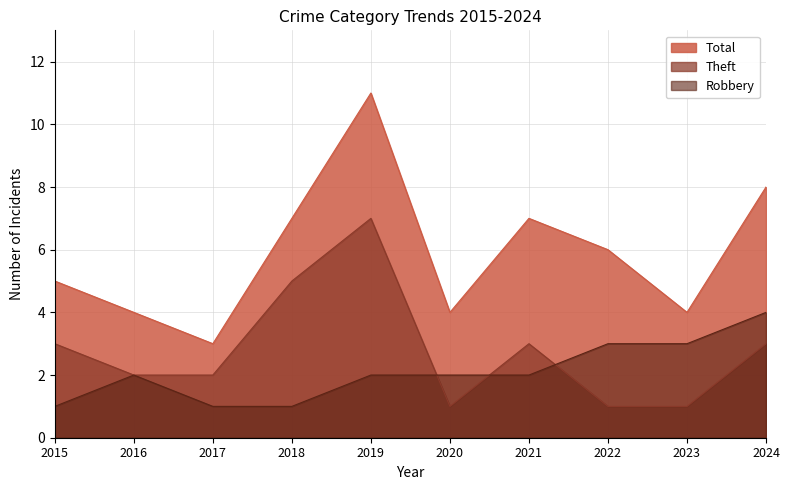

At which category is the sum across all series the highest?

2019